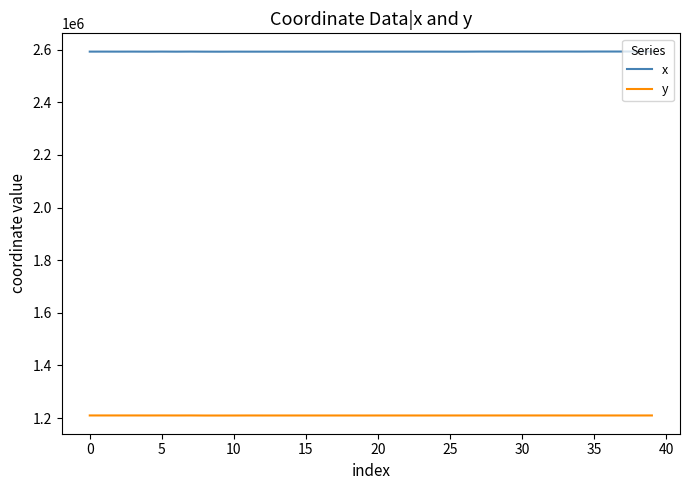

True or false: y and x intersect in this chart.

False